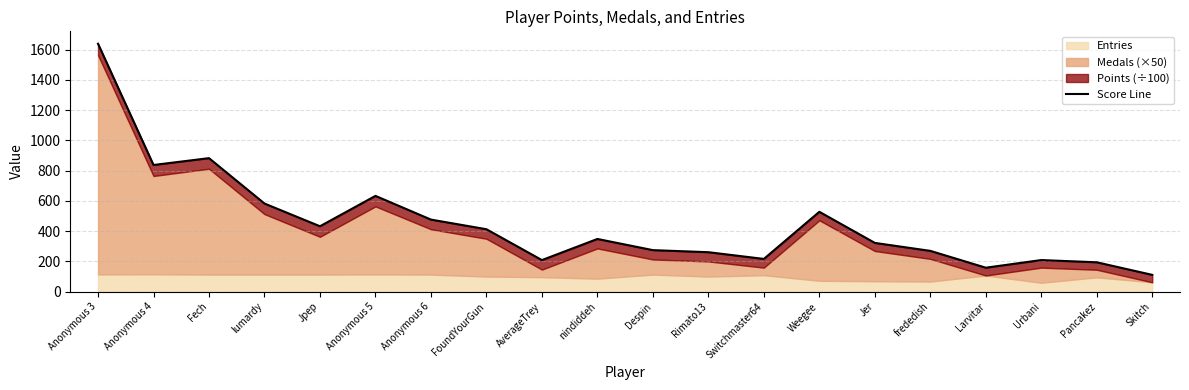

What is the greatest value displayed?

1639.7